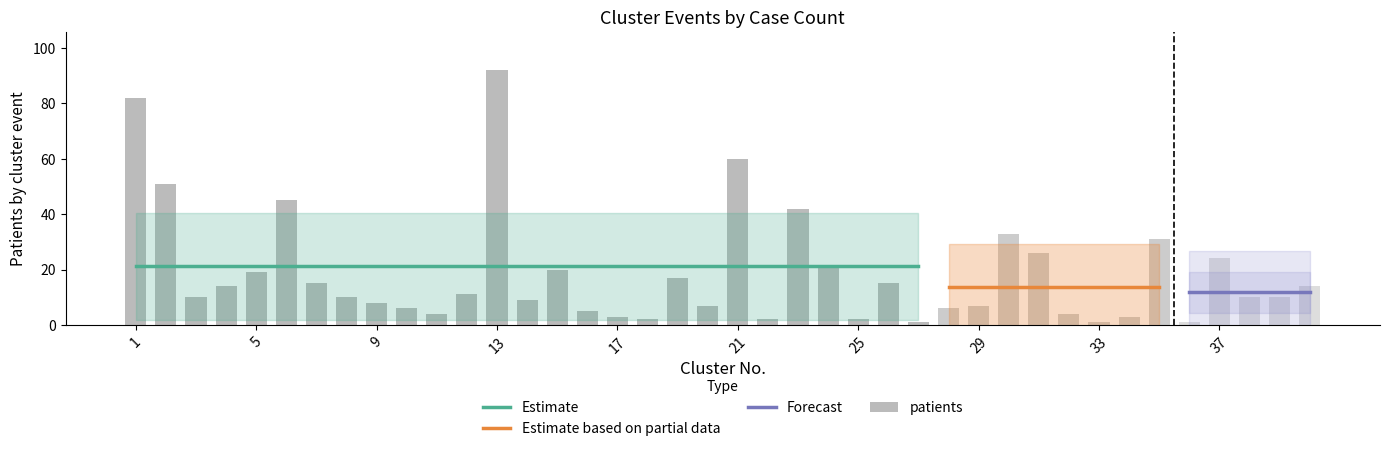

Rank the categories by value from lowest to highest.

27, 33, 36, 18, 22, 25, 17, 34, 11, 32, 16, 10, 28, 20, 29, 9, 14, 3, 8, 38, 39, 12, 4, 40, 7, 26, 19, 5, 15, 24, 37, 31, 35, 30, 23, 6, 2, 21, 1, 13